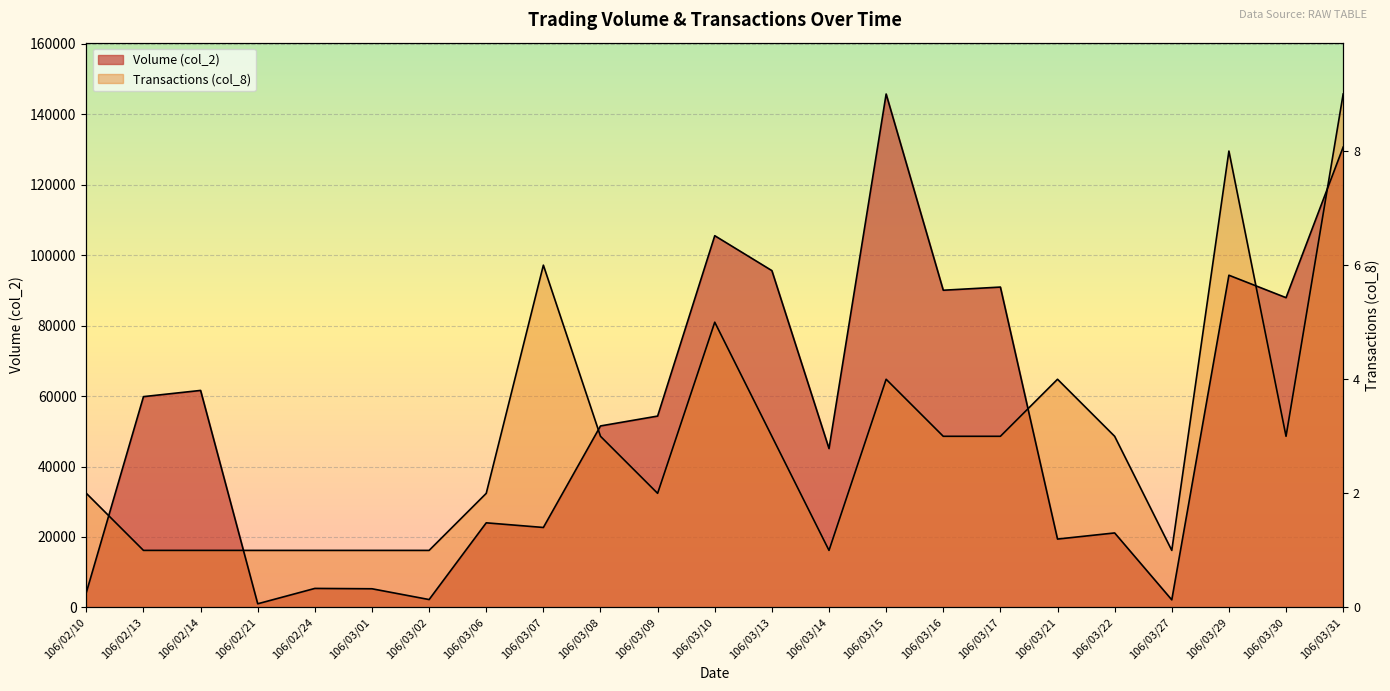

Is the value of Transactions (col_8) at 106/03/14 greater than the value of Volume (col_2) at 106/03/09?

No